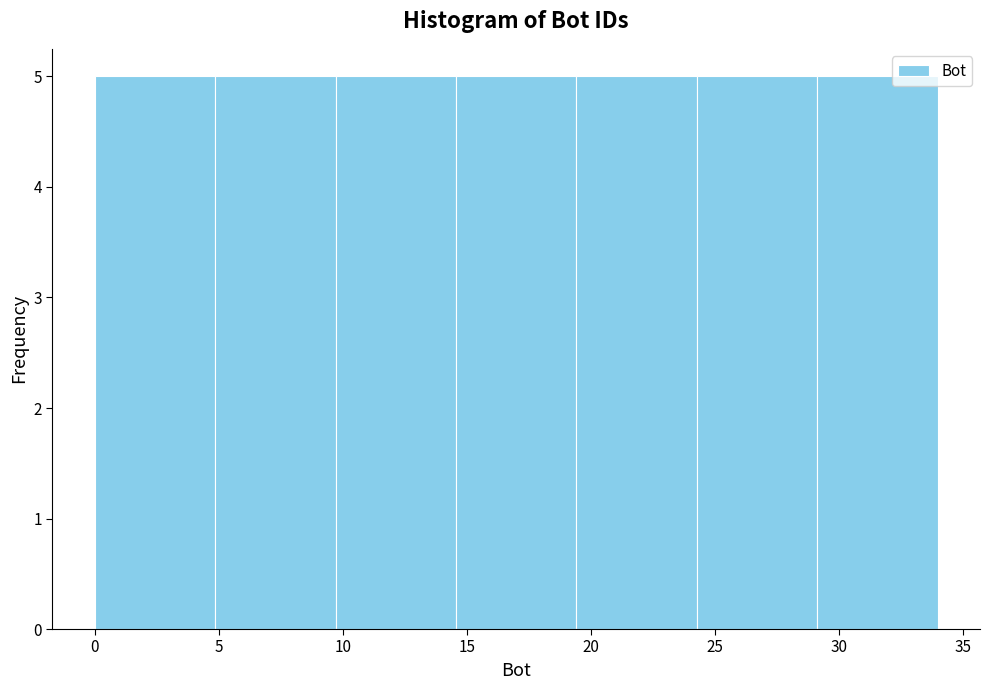

What is the height of the bar covering 0.0 to 5.0 on the x-axis? Neither the bar edges nor the heights are printed on the chart, so give them approximately, as read against the axes.

5